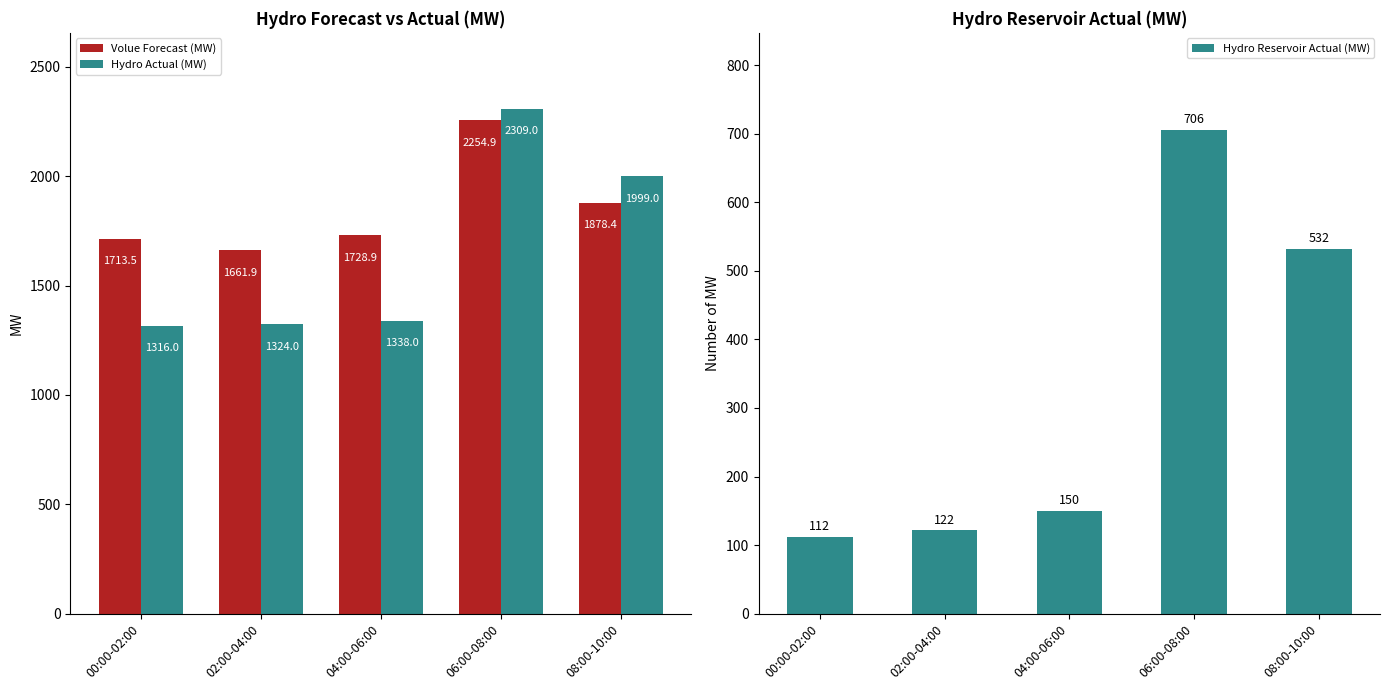

At which category does the chart reach its minimum across all series?

00:00-02:00